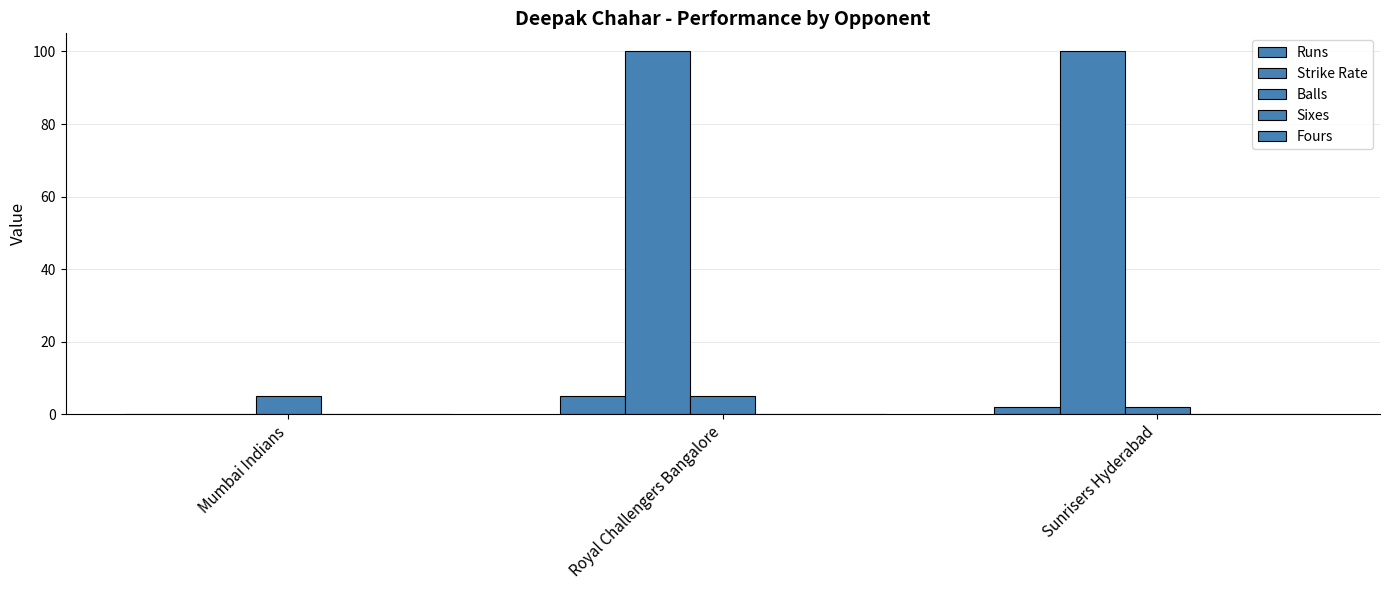

What is the difference between the highest and lowest values at Mumbai Indians?

5